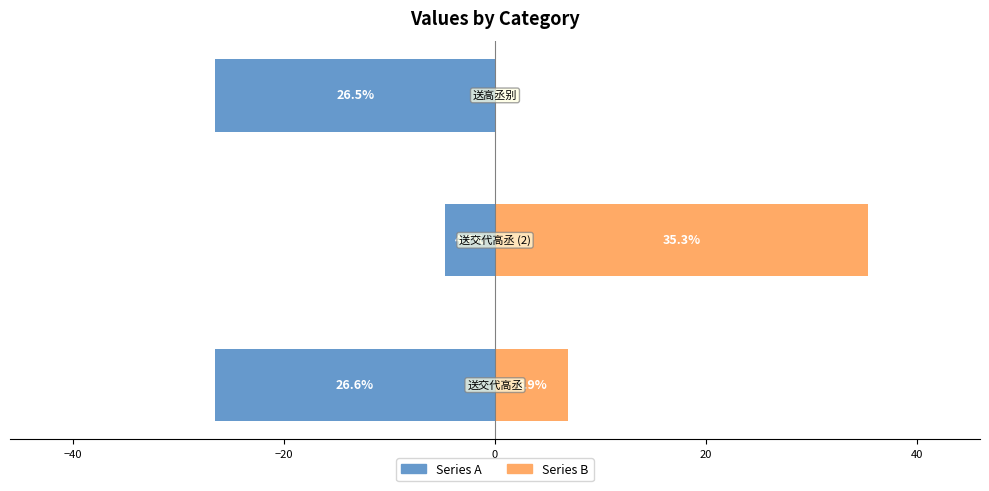

List the series in order of their overall mean, highest first.

Series B, Series A